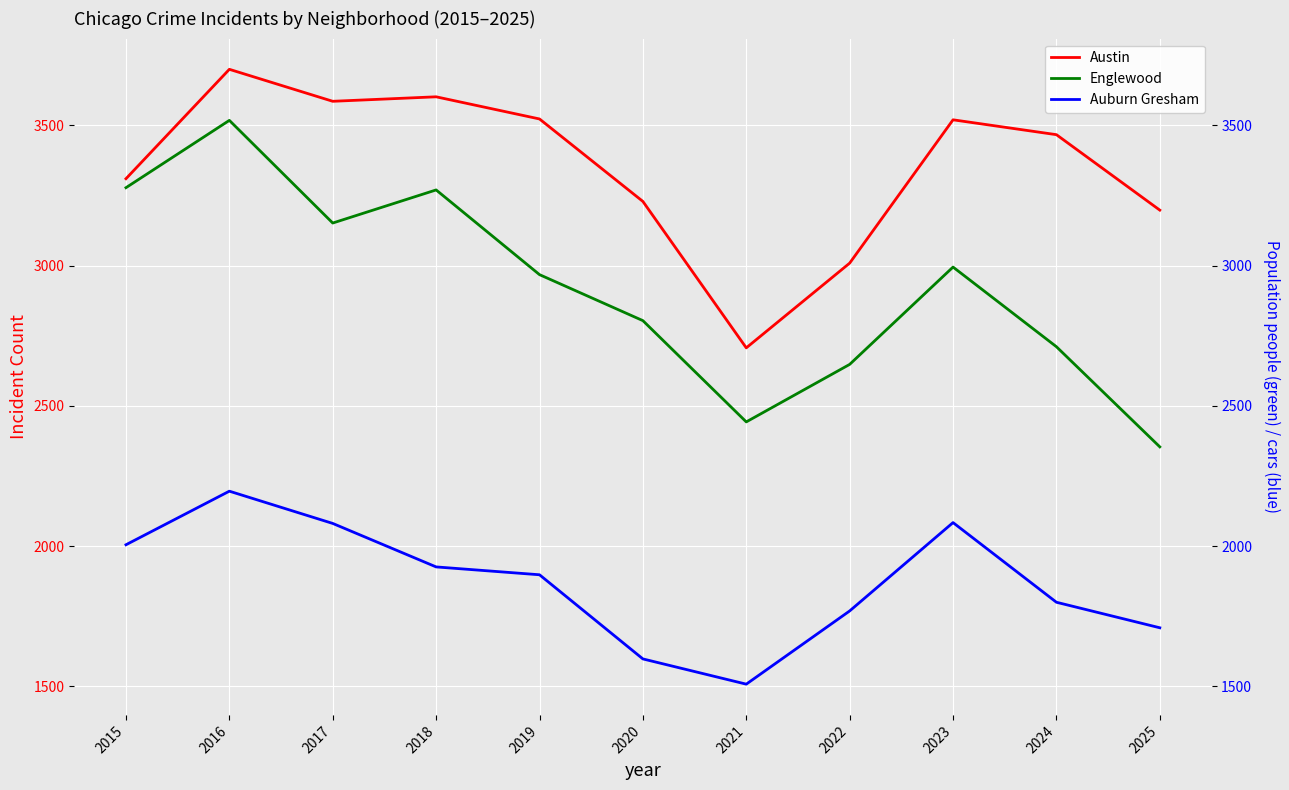

Is it true that Austin equals 5249 at 2018?

False